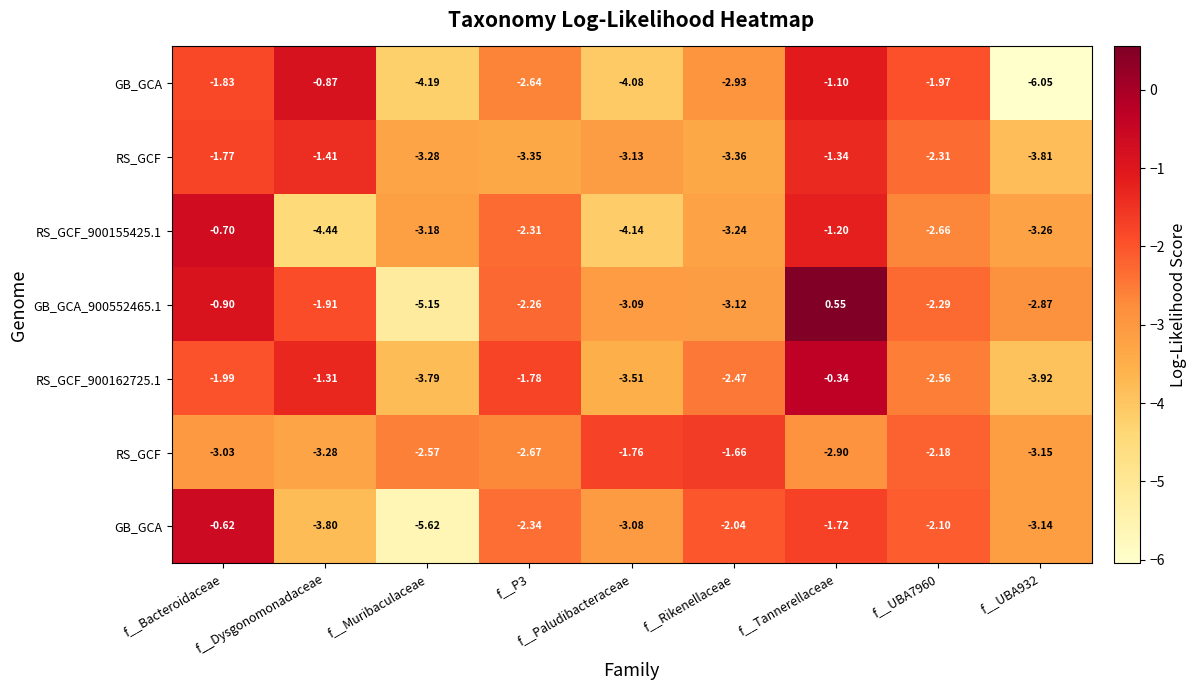

Count the number of categories in the chart.

9